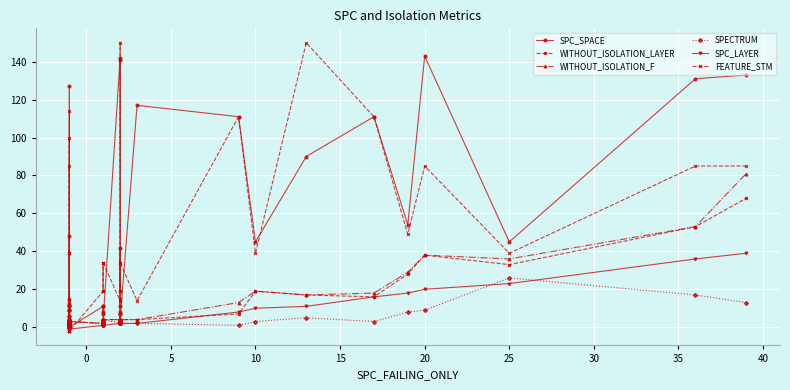

True or false: SPECTRUM has more than 0 interior local peaks.

True